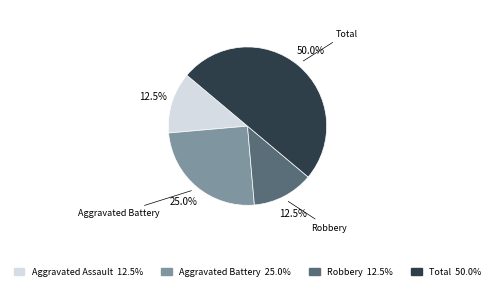

Does Aggravated Assault account for over 50% of the chart?

No